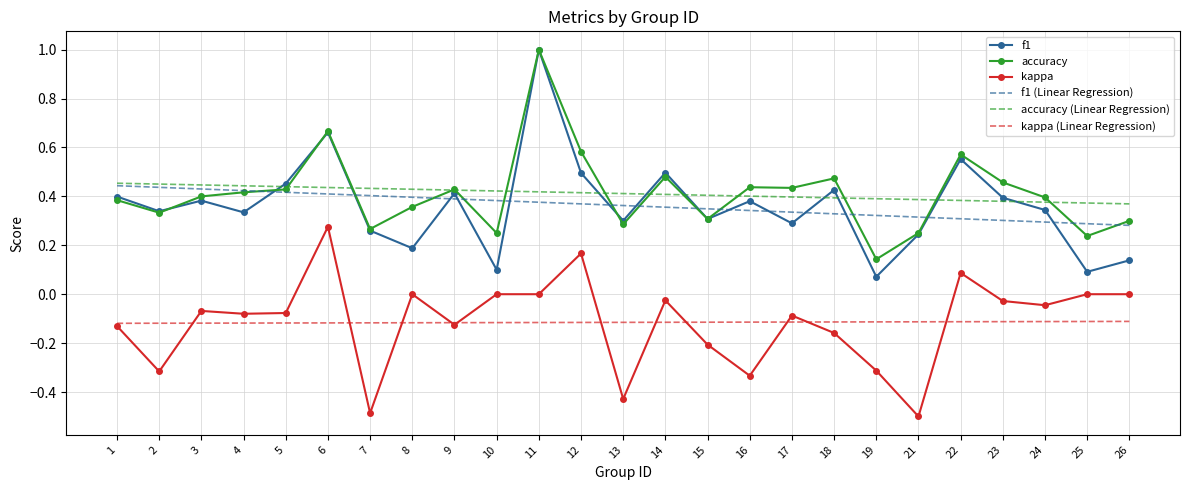

True or false: f1 (Linear Regression) and kappa (Linear Regression) intersect in this chart.

False